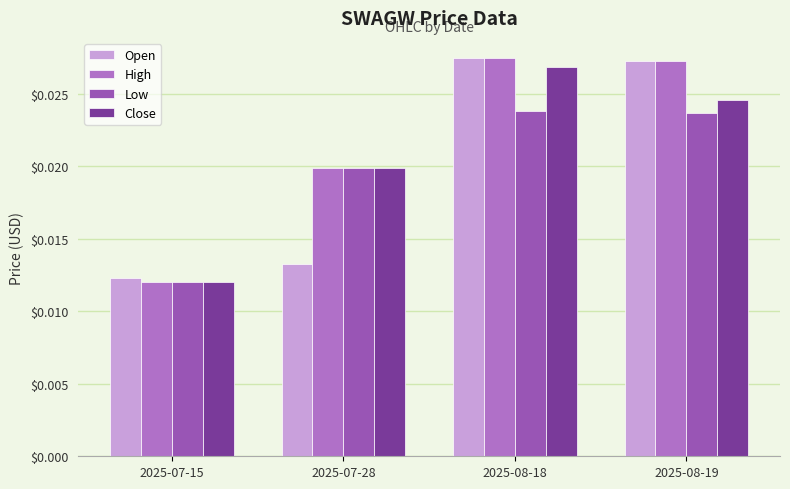

Which series changed the most between 2025-07-15 and 2025-08-19?

High